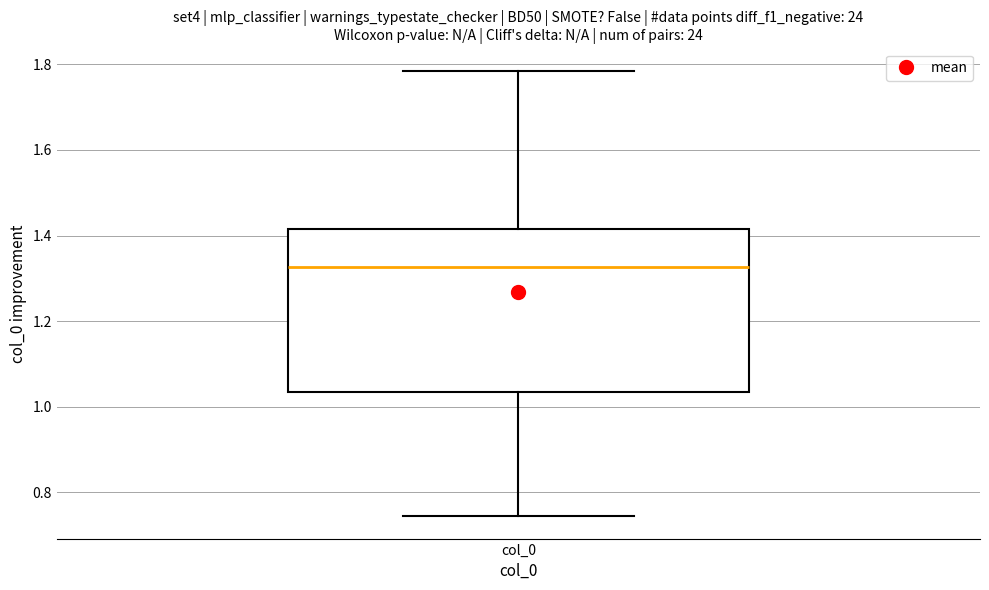

Where is the upper edge of the box for col_0 on the y-axis? The values are not printed on the chart, so give them approximately, as read against the axis.

1.42